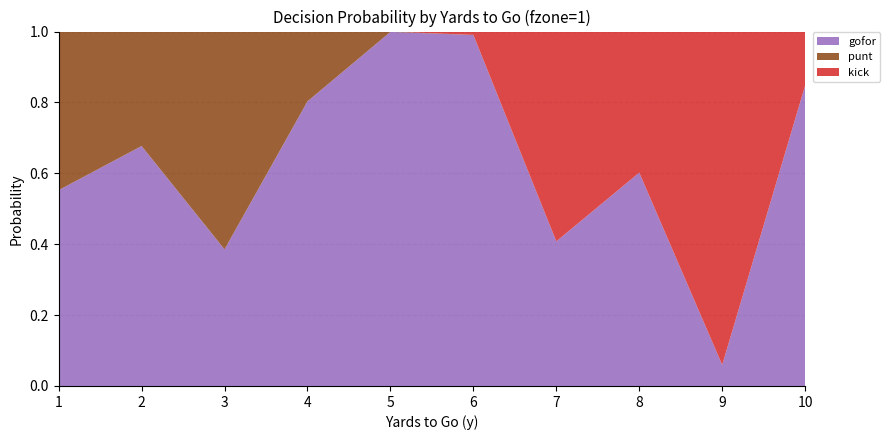

Reading left to right, what are all the values shown in this chart?

gofor: 0.6	0.7	0.4	0.8	1.0	1.0	0.4	0.6	0.1	0.8
punt: 0.4	0.3	0.6	0.2	0.0	0.0	0.0	0.0	0.0	0.0
kick: 0.0	0.0	0.0	0.0	0.0	0.0	0.6	0.4	0.9	0.2